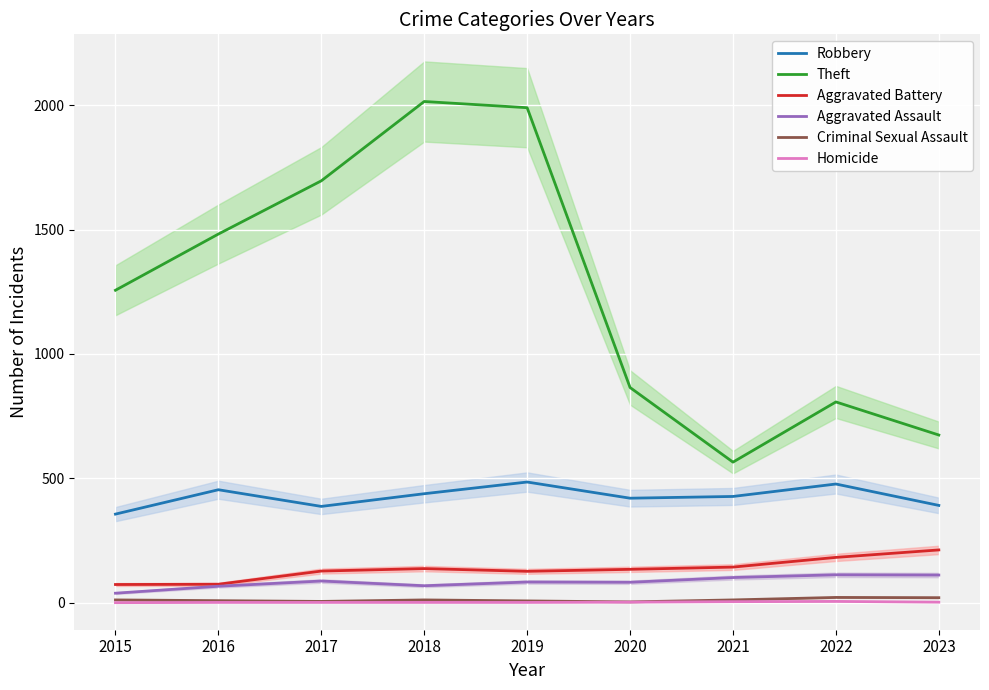

True or false: Theft and Robbery cross at least once.

False